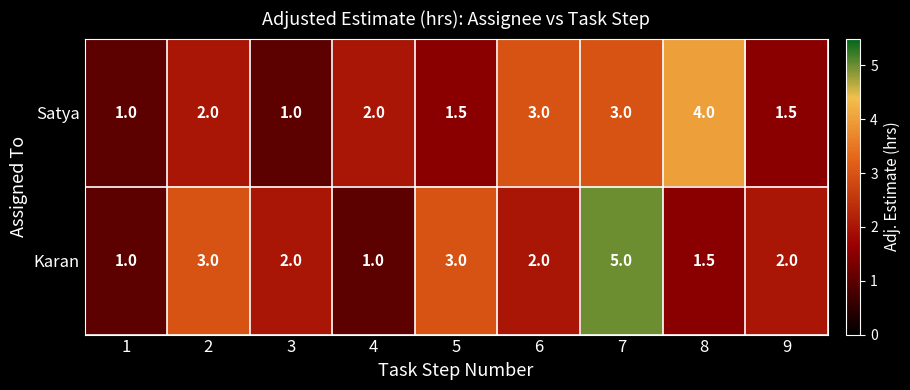

Reading left to right, extract all data points from this chart.

Satya: 1.0	2.0	1.0	2.0	1.5	3.0	3.0	4.0	1.5
Karan: 1.0	3.0	2.0	1.0	3.0	2.0	5.0	1.5	2.0